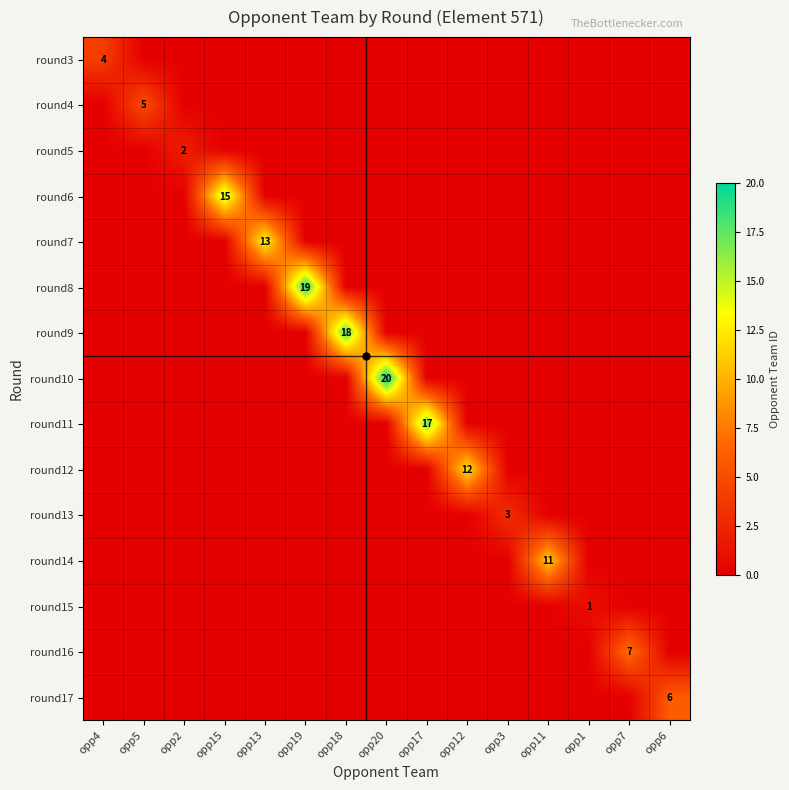

Which series has the largest total across all categories?

round10